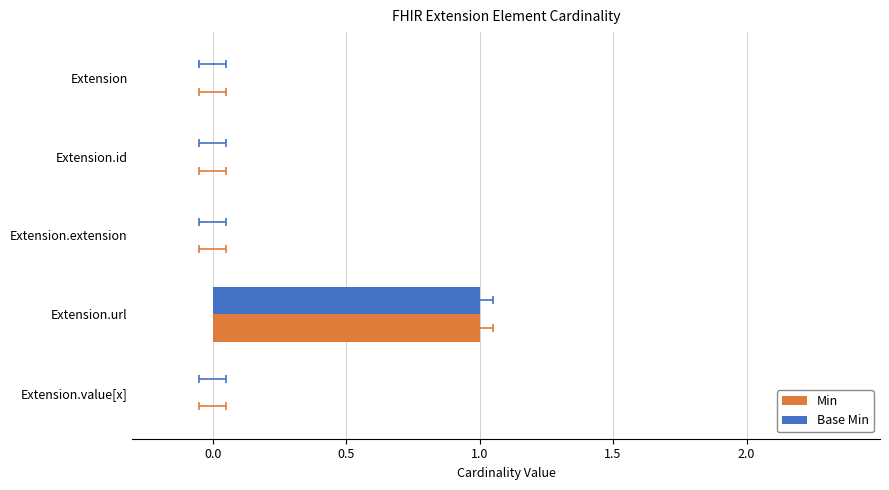

How many groups of bars are there?

5